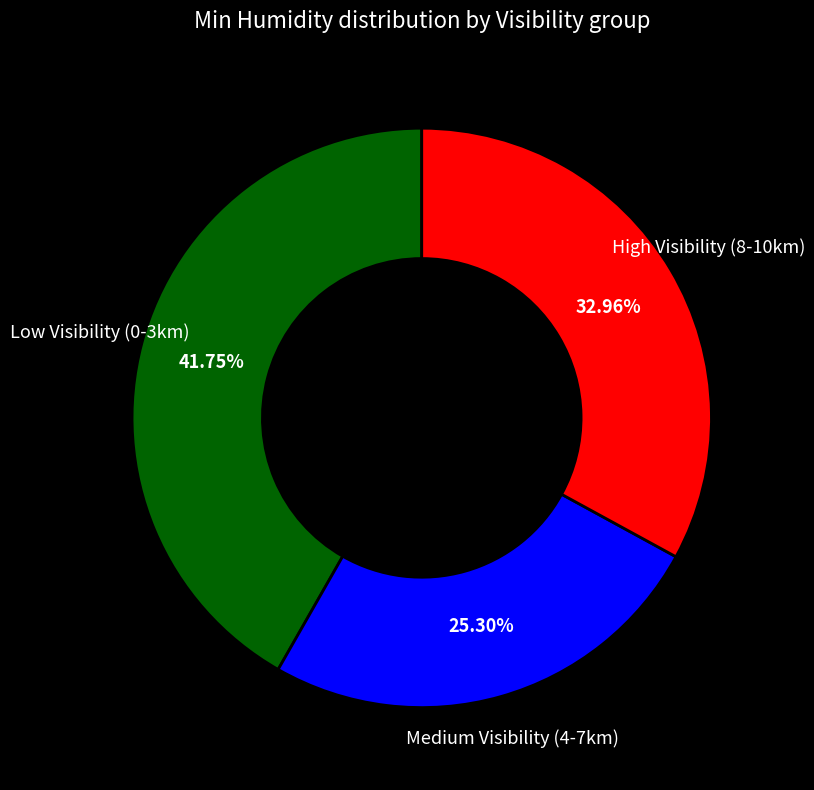

How many segments does this pie chart have?

3